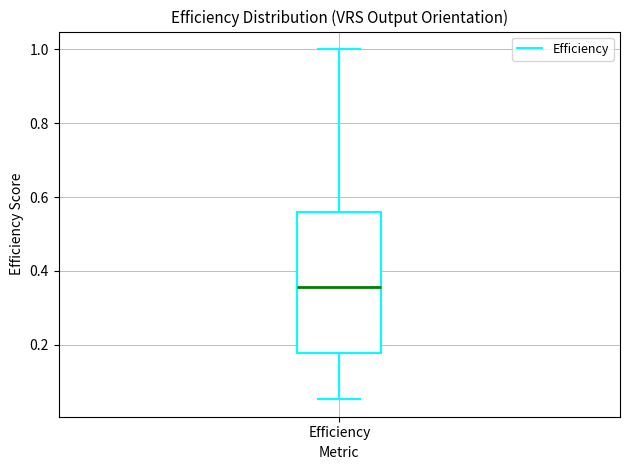

Where does the upper whisker of the box for Efficiency end on the y-axis? The values are not printed on the chart, so give them approximately, as read against the axis.

1.00